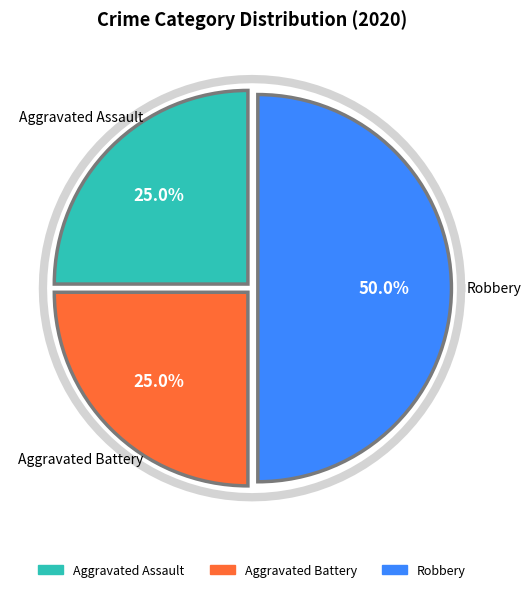

Is Robbery the majority of the pie?

No